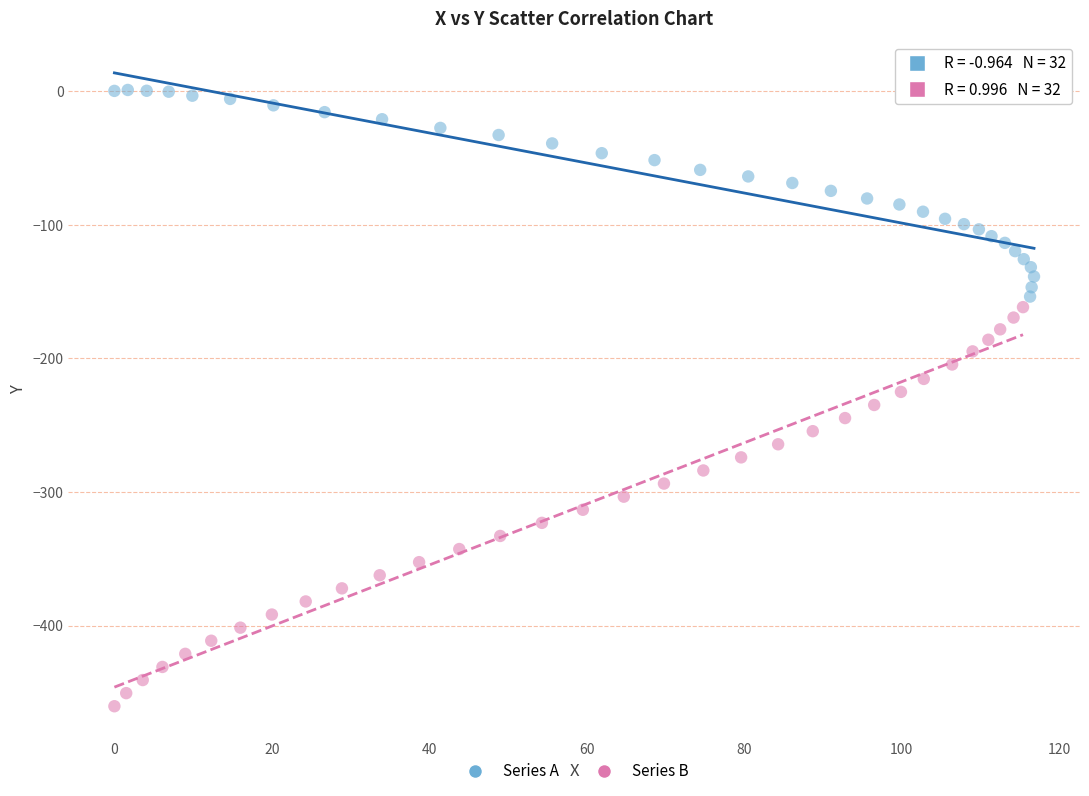

Which series has the largest Y range (max minus min)?

Series B